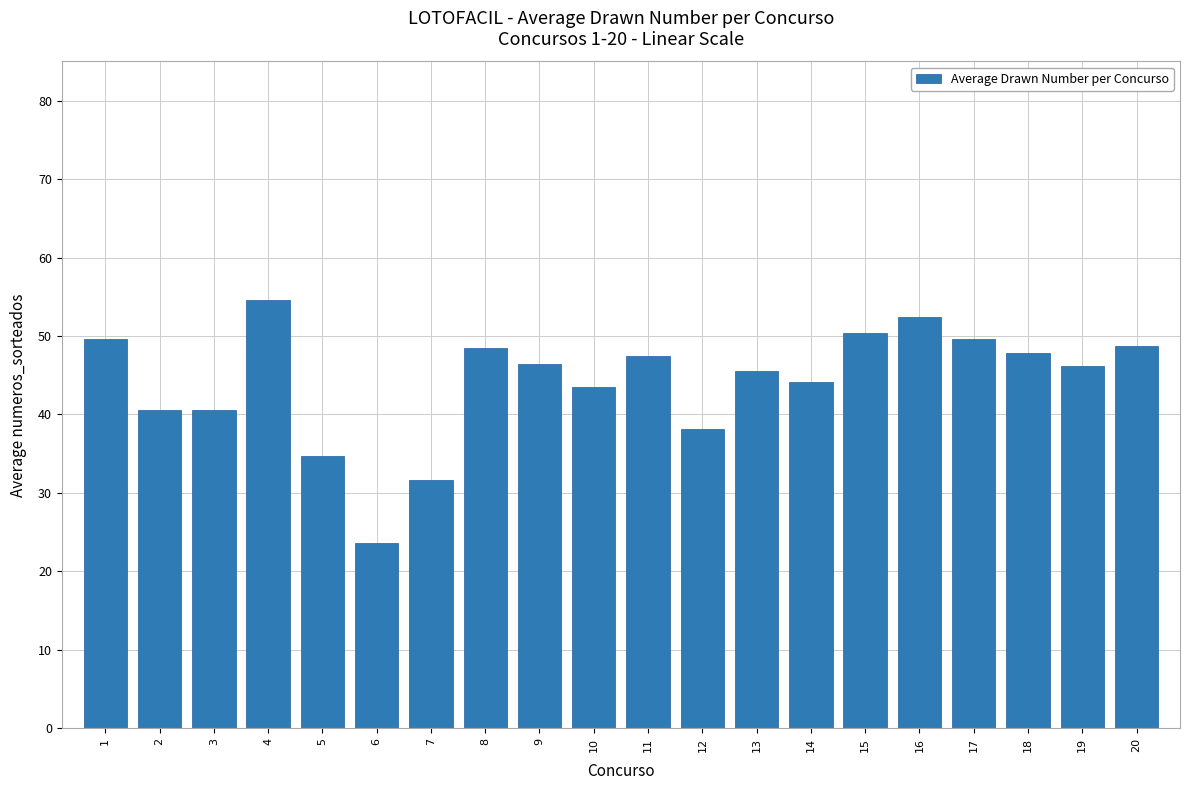

Between 13 and 12, which is larger?

13